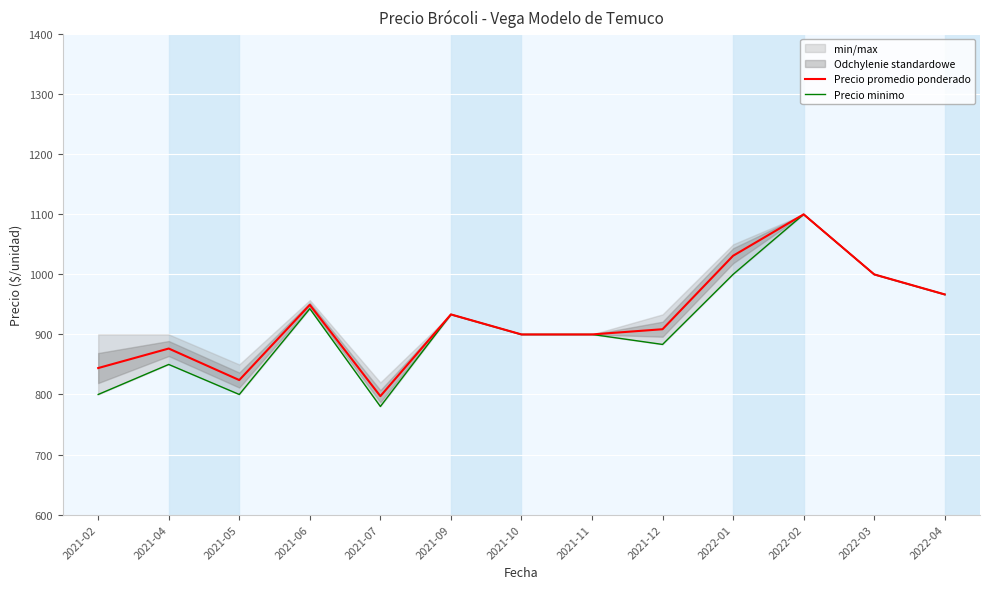

What is the difference between the maximum and minimum values in the Precio promedio ponderado series?

302.8